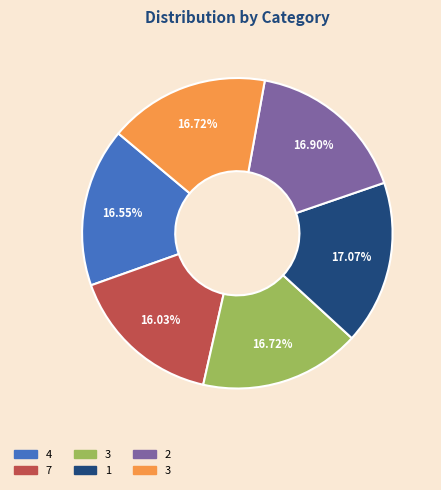

Does any single category account for the majority?

No